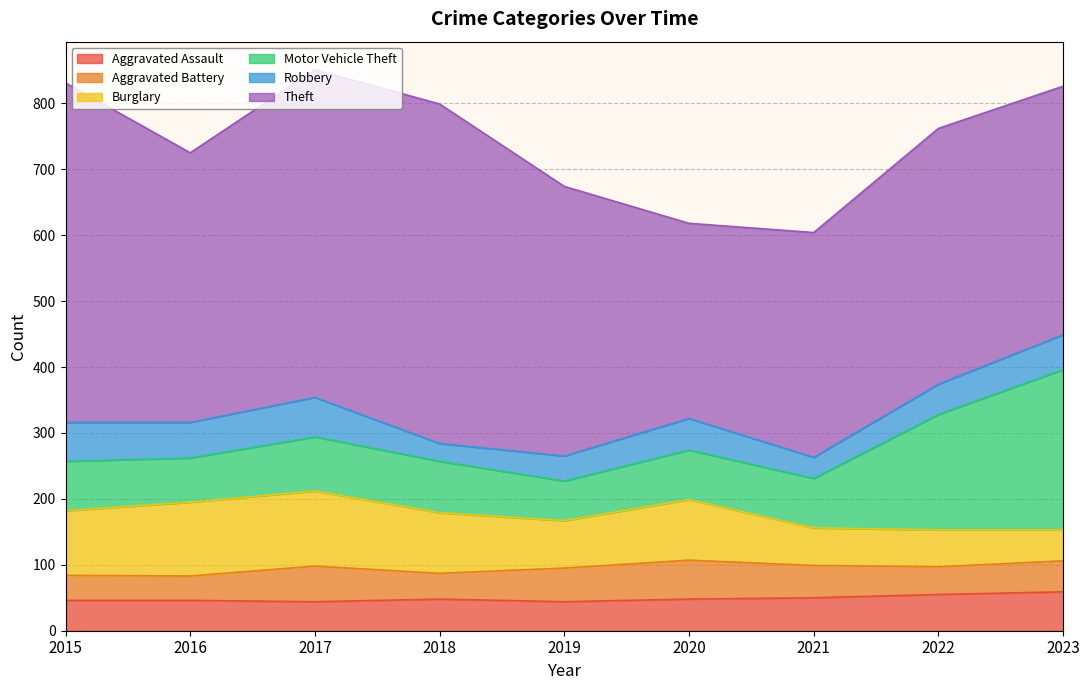

What is the average value of the Robbery series?

46